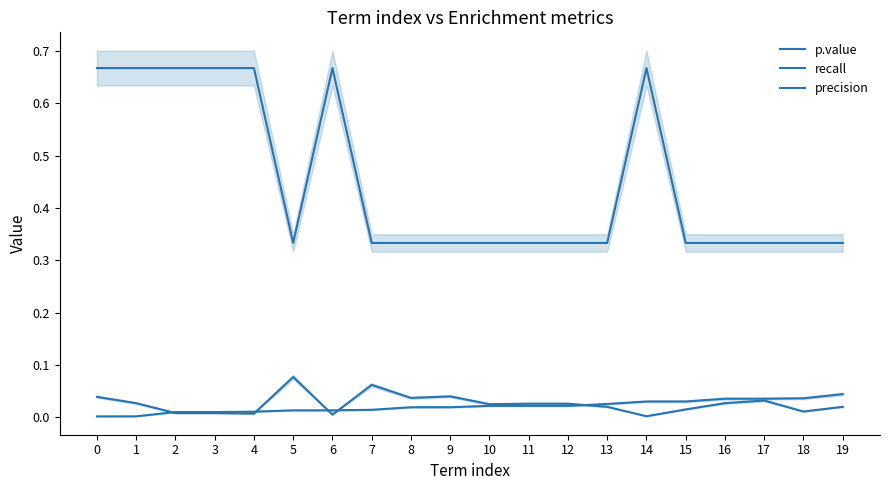

Reading left to right, transcribe all the data shown in this chart.

p.value: 0=0.0	1=0.0	2=0.0	3=0.0	4=0.0	5=0.0	6=0.0	7=0.0	8=0.0	9=0.0	10=0.0	11=0.0	12=0.0	13=0.0	14=0.0	15=0.0	16=0.0	17=0.0	18=0.0	19=0.0
recall: 0=0.7	1=0.7	2=0.7	3=0.7	4=0.7	5=0.3	6=0.7	7=0.3	8=0.3	9=0.3	10=0.3	11=0.3	12=0.3	13=0.3	14=0.7	15=0.3	16=0.3	17=0.3	18=0.3	19=0.3
precision: 0=0.0	1=0.0	2=0.0	3=0.0	4=0.0	5=0.1	6=0.0	7=0.1	8=0.0	9=0.0	10=0.0	11=0.0	12=0.0	13=0.0	14=0.0	15=0.0	16=0.0	17=0.0	18=0.0	19=0.0